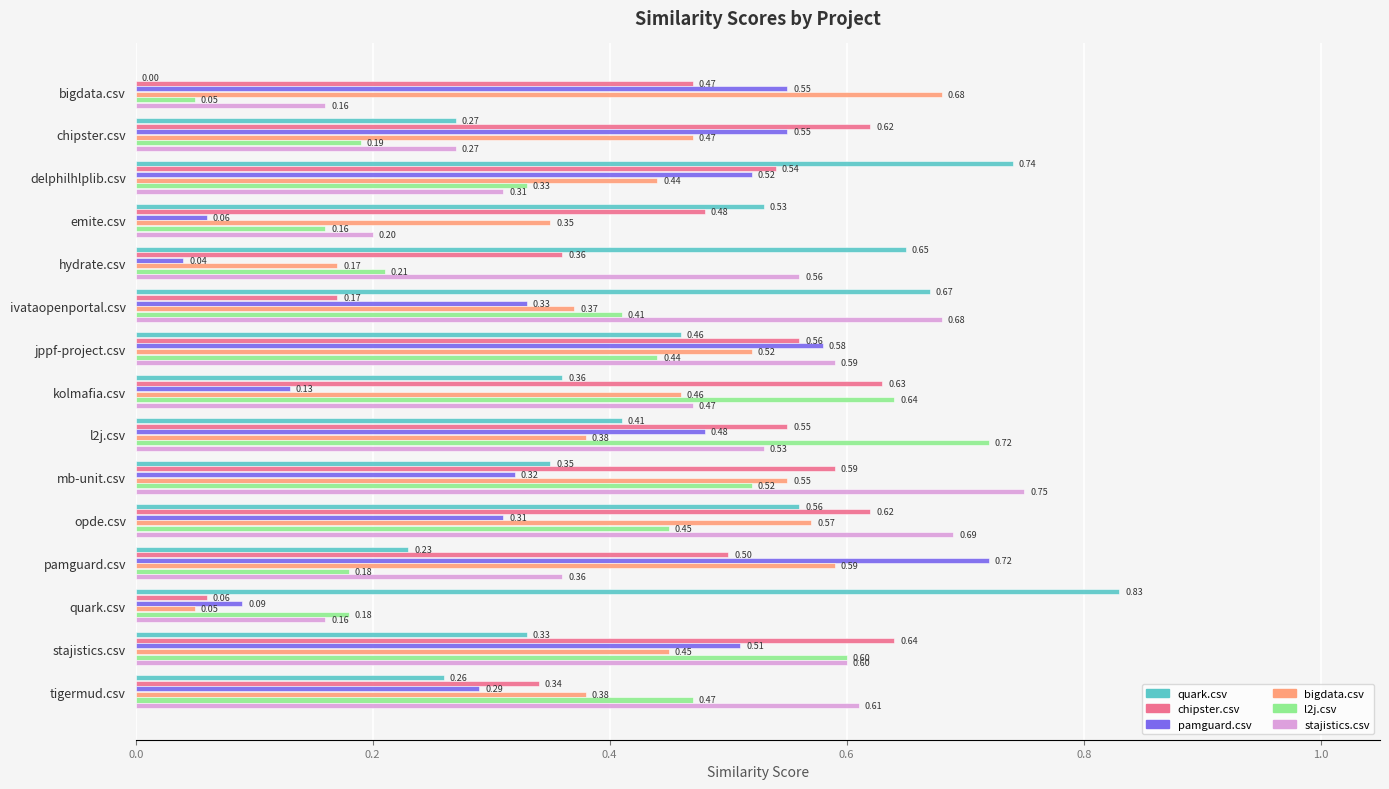

Which series has the widest spread of values?

quark.csv